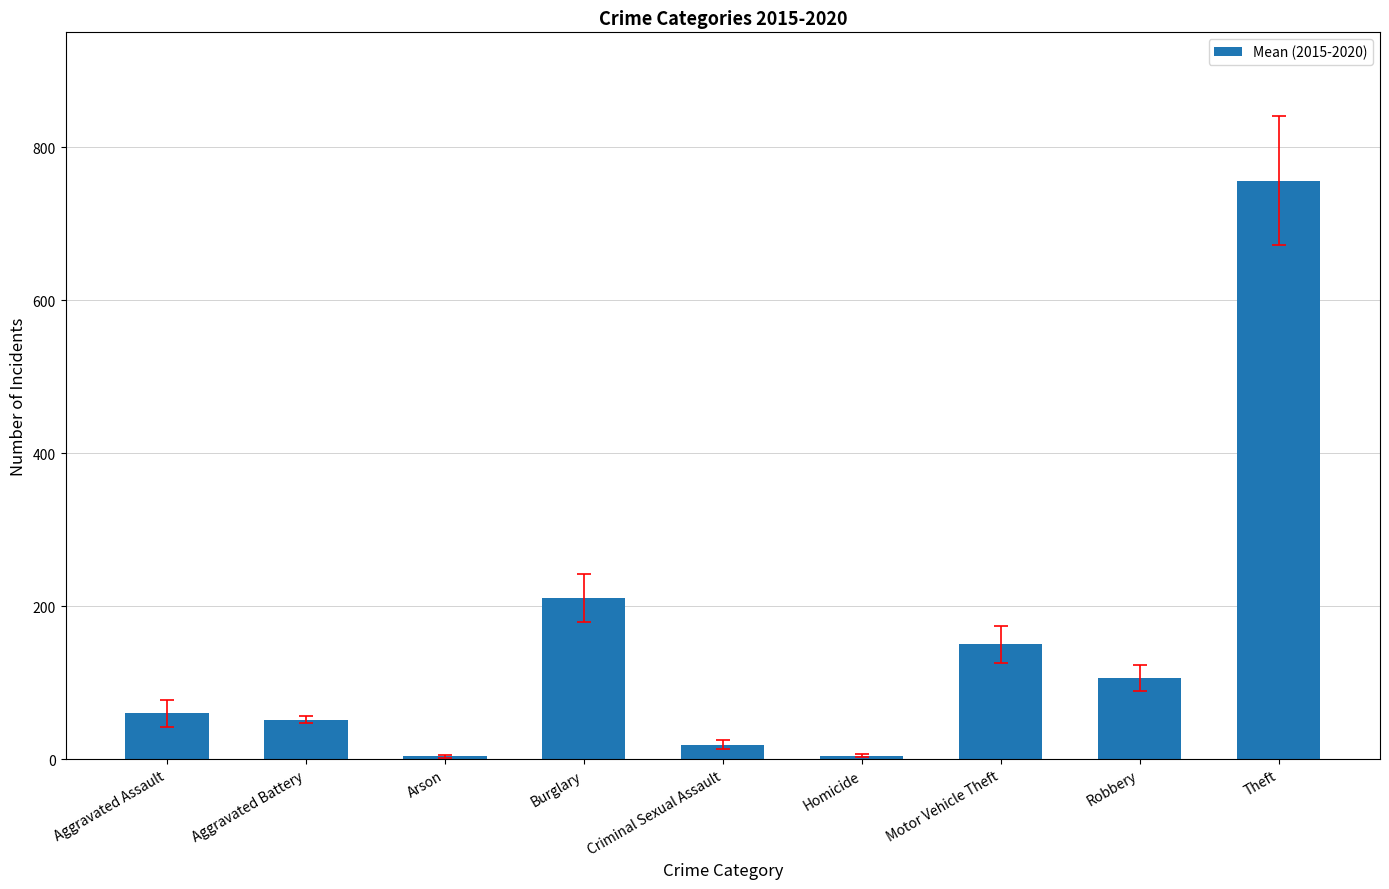

Between Criminal Sexual Assault and Aggravated Battery, which is larger?

Aggravated Battery